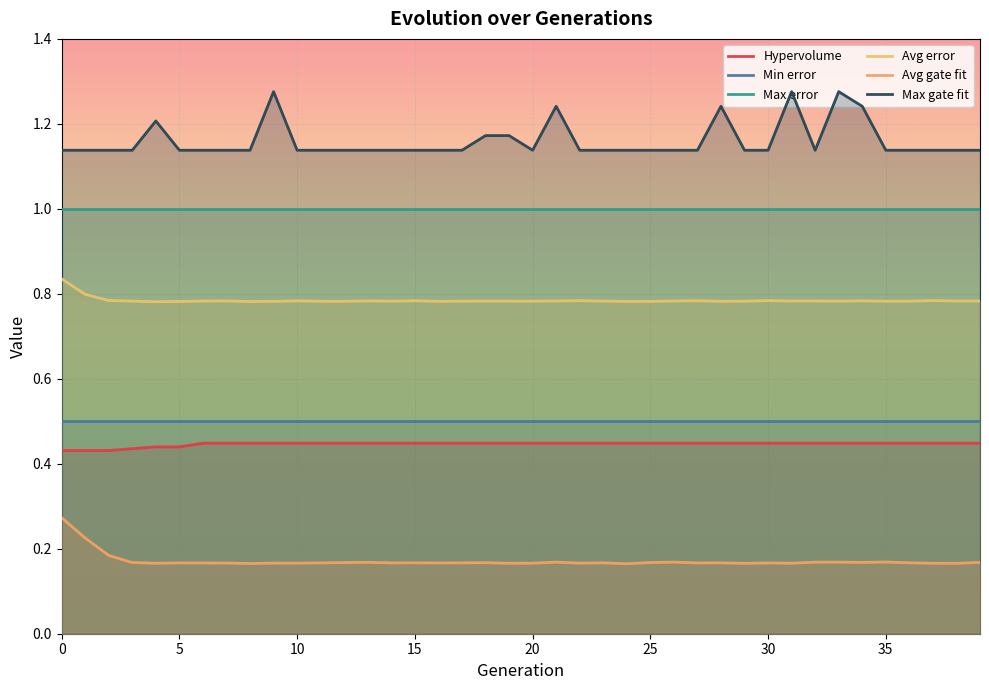

How many lines are shown in the chart?

6